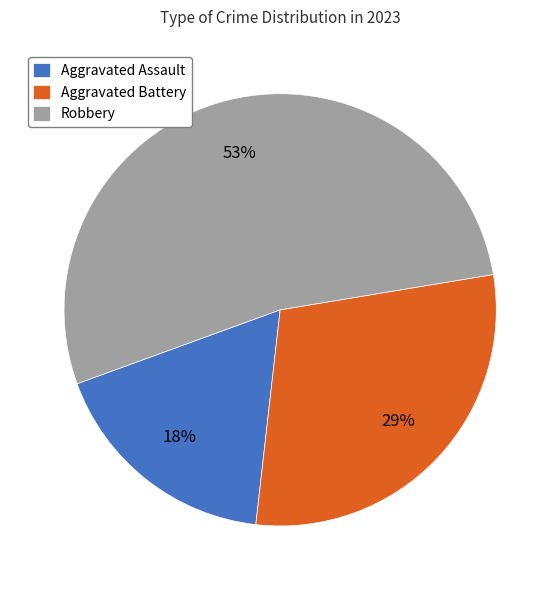

Is there any slice that represents more than half of the pie?

Yes